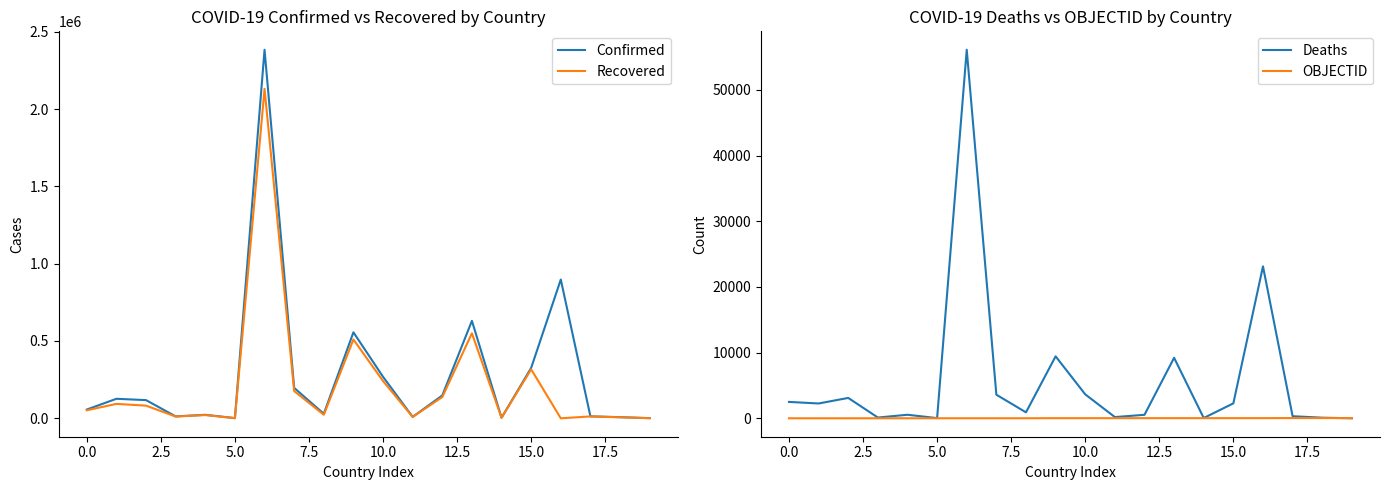

The value of OBJECTID at 16 is 37. True or false?

False